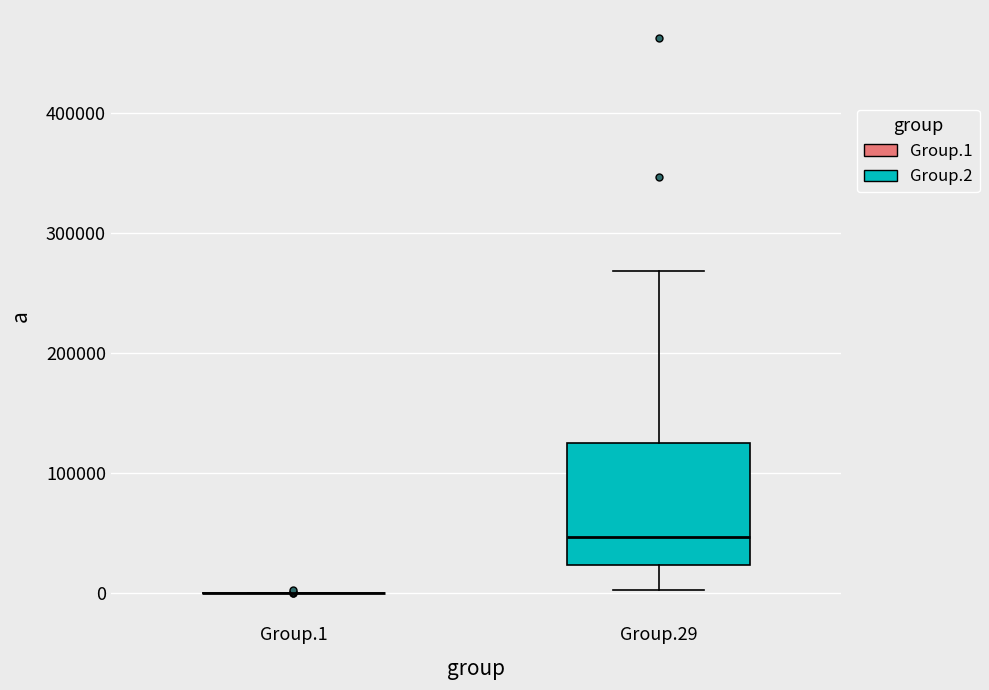

Reading left to right, read every box against the y-axis: the position of its median line, the range the box covers, and the ends of its whiskers. The values are not printed on the chart, so give them approximately, as read against the axis.

Group.1: box collapsed to a line at 0, whiskers 0 to 0
Group.29: median 50000, box 20000 to 130000, whiskers 0 to 270000